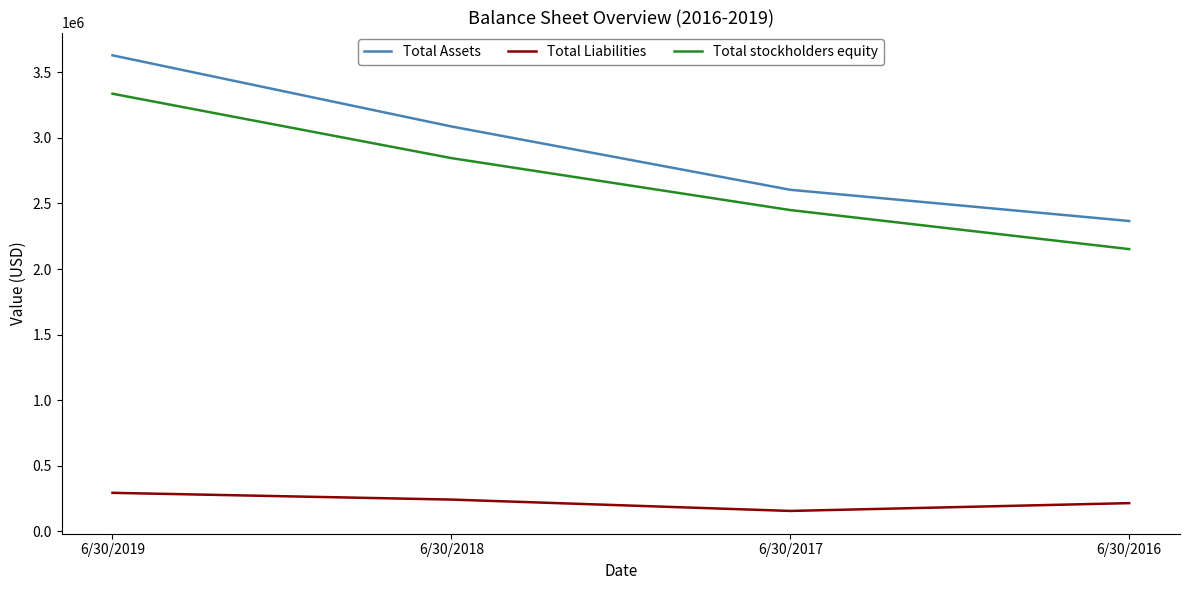

List the series in order of their peak value, highest first.

Total Assets, Total stockholders equity, Total Liabilities